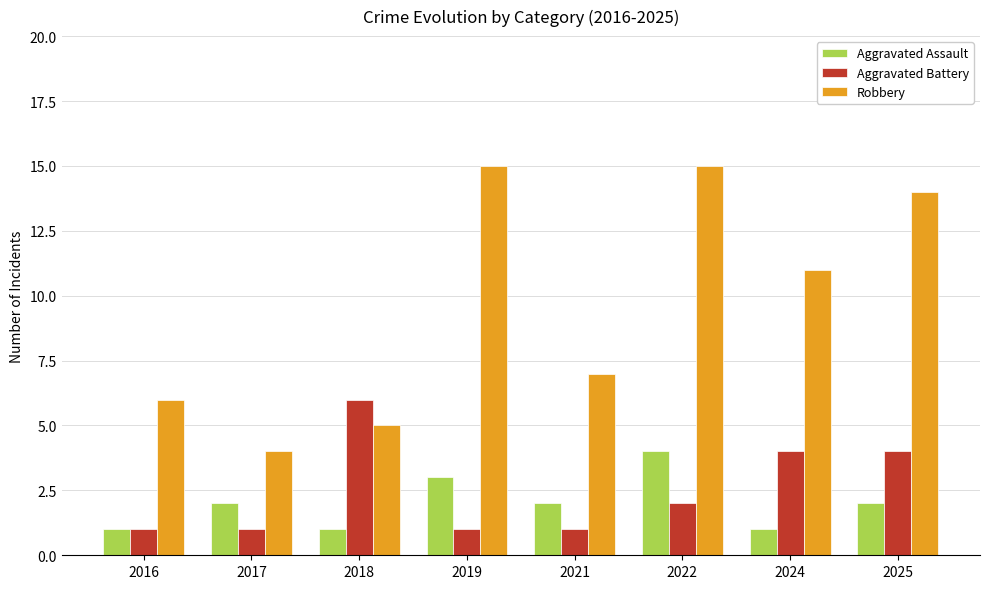

What is the sum of all Robbery values?

77